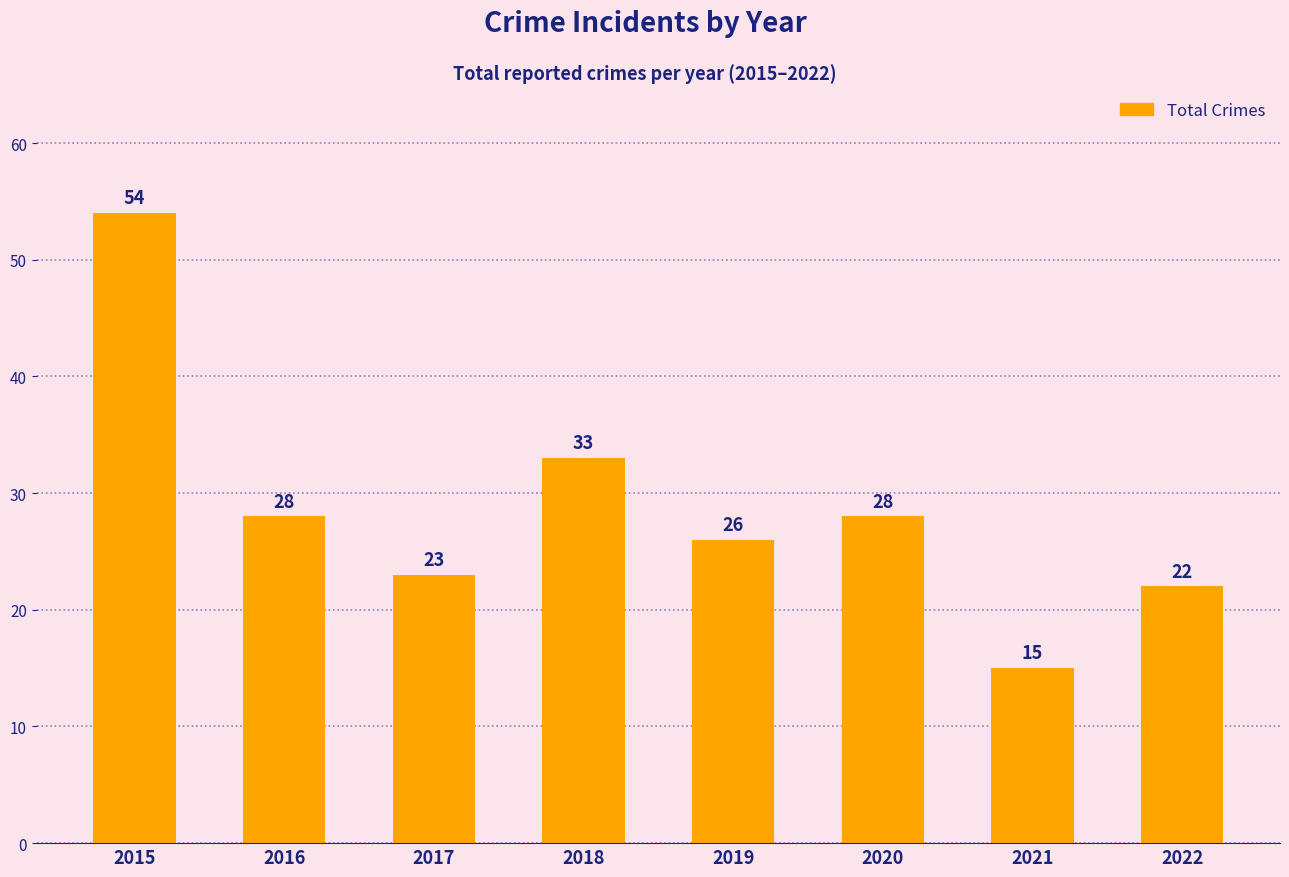

At which label does the data first exceed 28?

2015